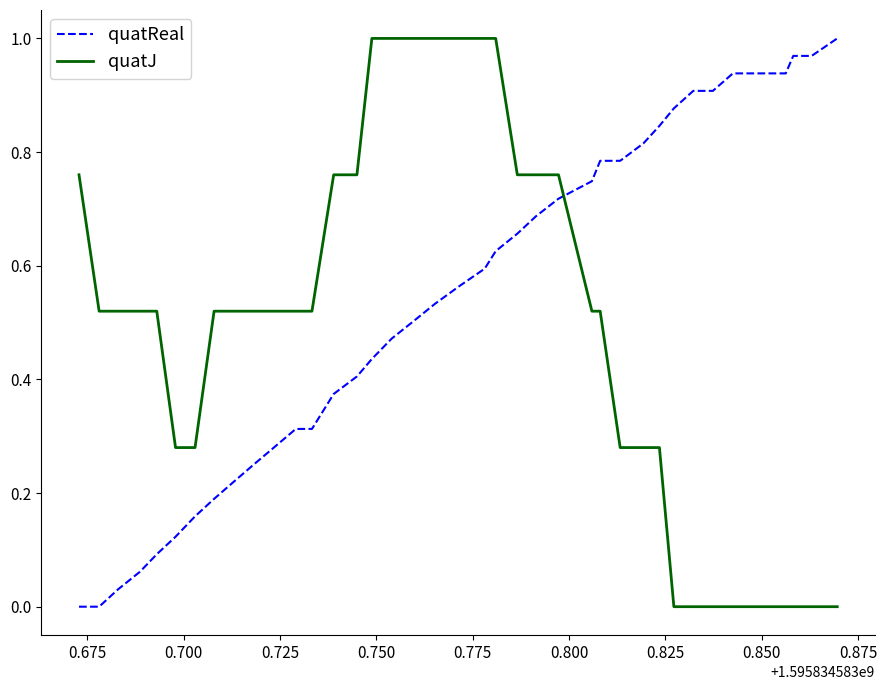

How many intersections are there between quatJ and quatReal?

1